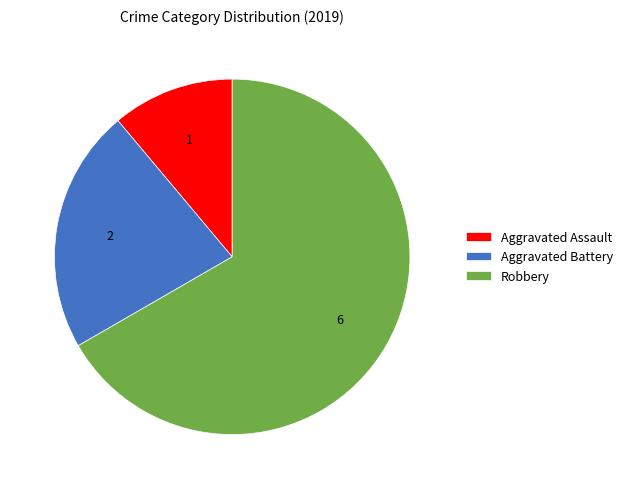

Count the number of slices in the pie.

3